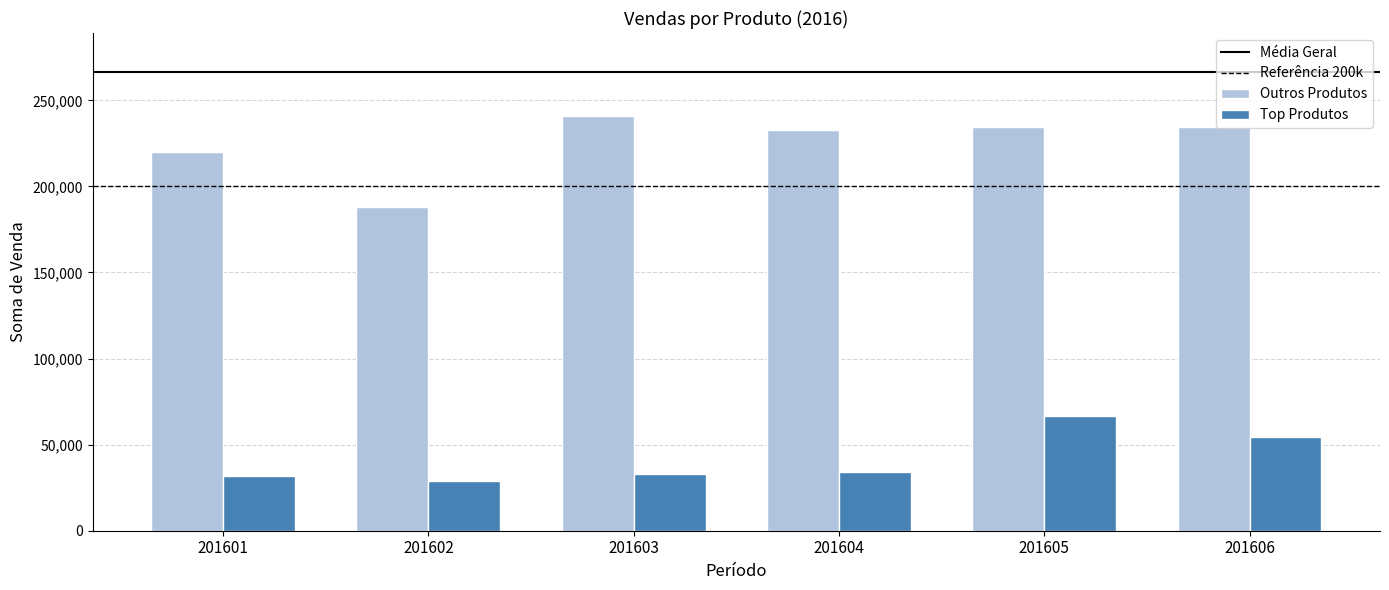

What is the difference between the Outros Produtos values at 201603 and 201605?

6215